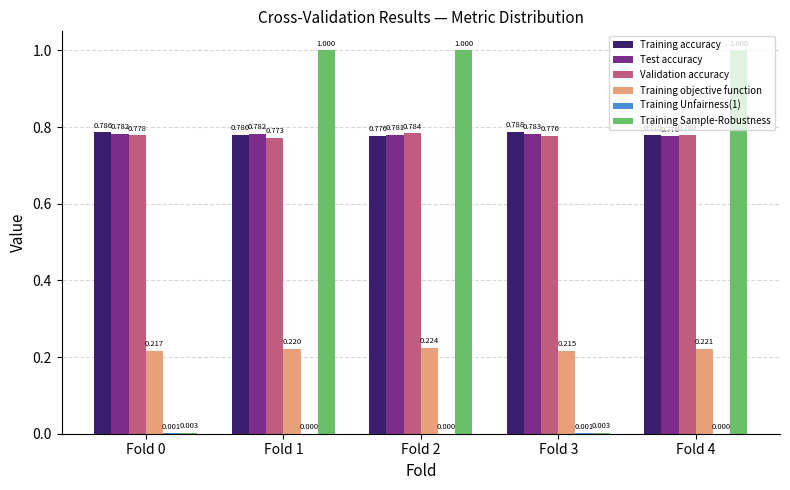

Which series has the largest total across all categories?

Training accuracy